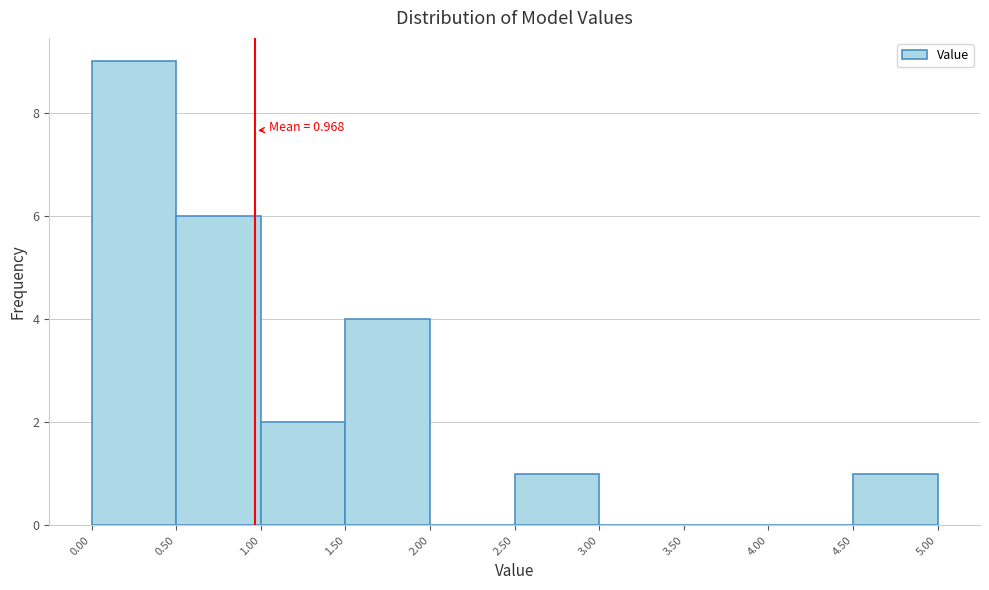

Over which range of the x-axis is the bar tallest?

0.00 to 0.50